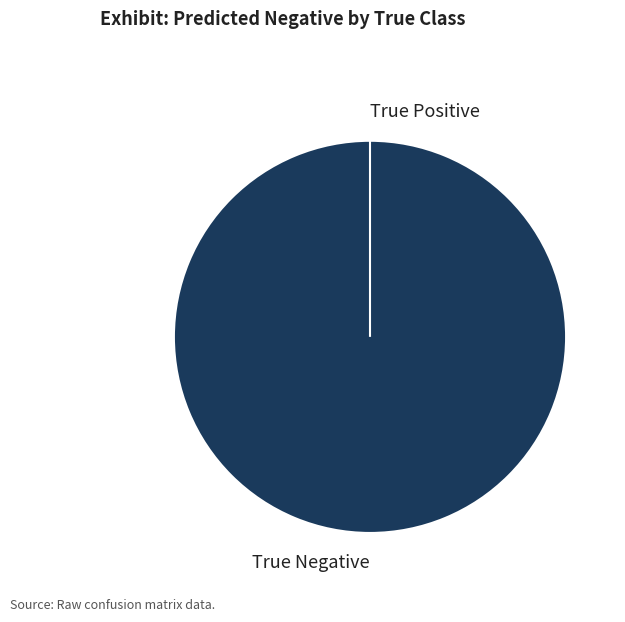

Rank the categories by value from highest to lowest.

True Negative, True Positive